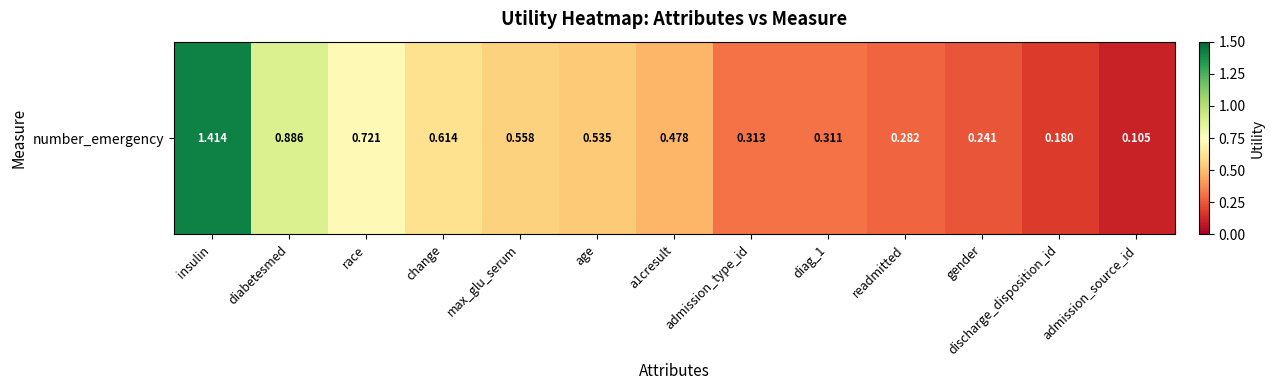

True or false: the data shows 0.7 at race.

True